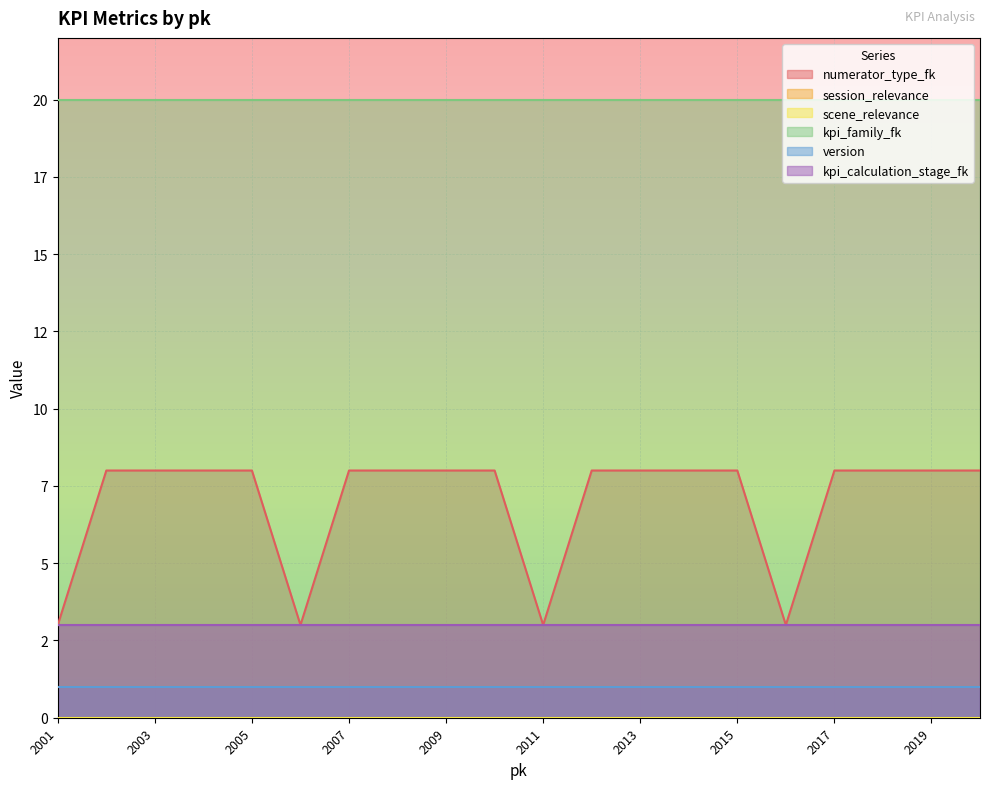

The scene_relevance series shows 0 at 2018. True or false?

True